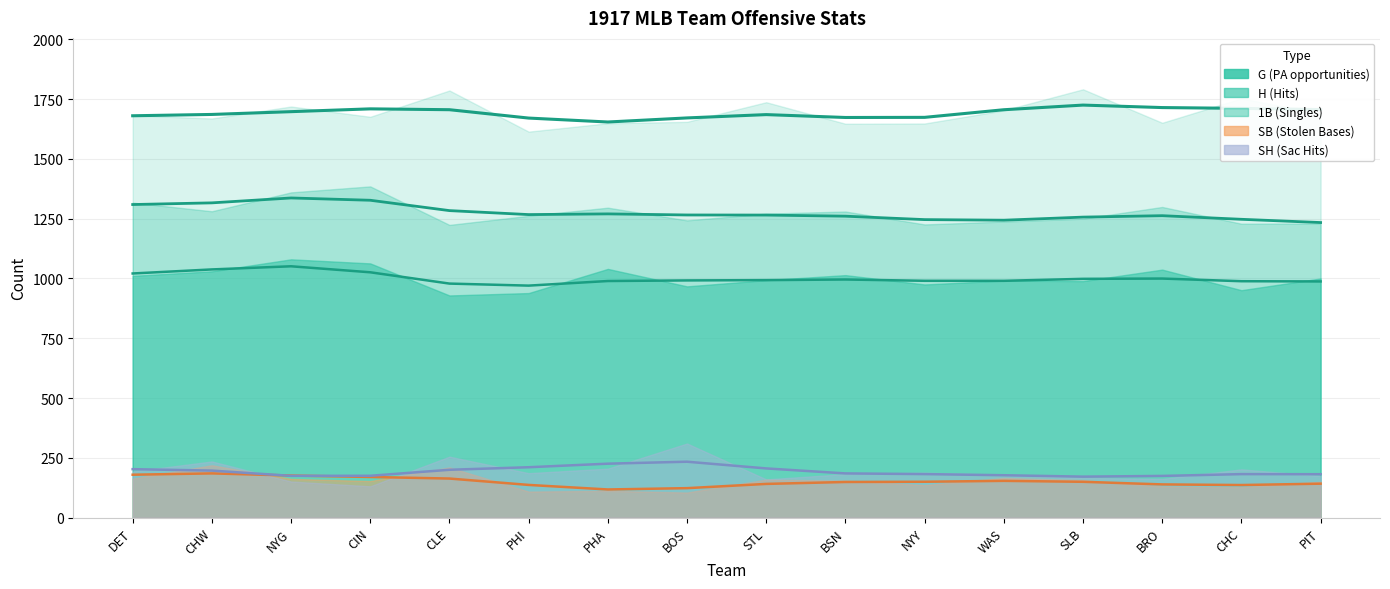

Where is the first local minimum for SH?

CIN